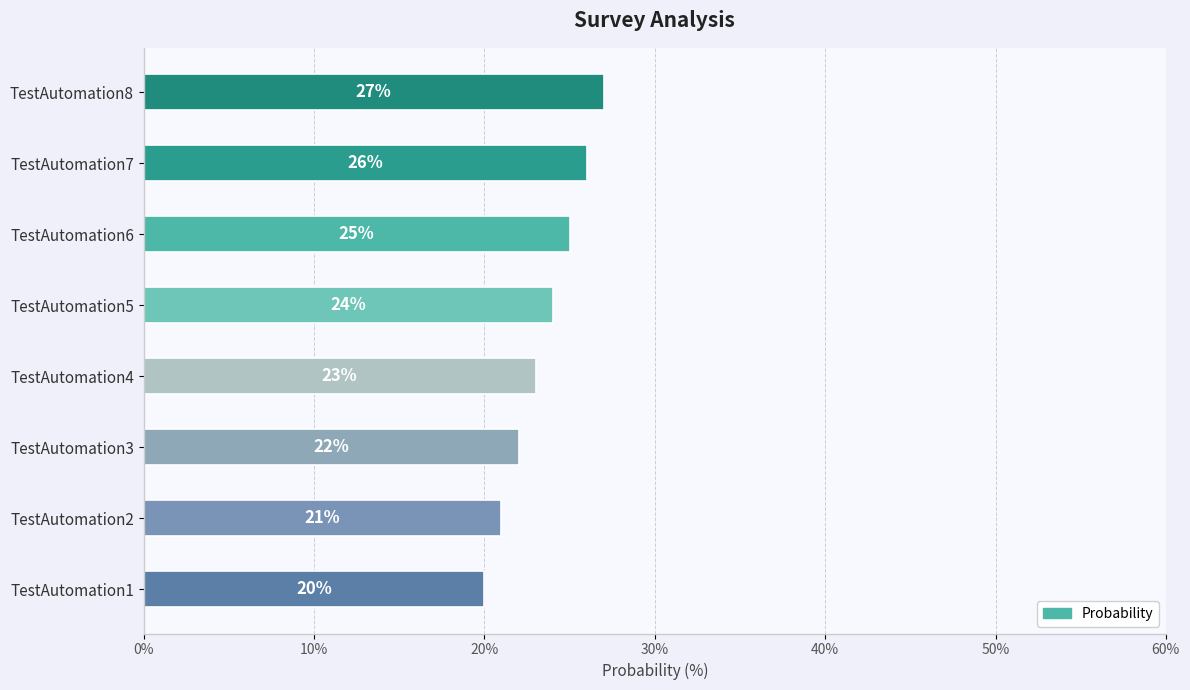

Between TestAutomation1 and TestAutomation3, which is larger?

TestAutomation3